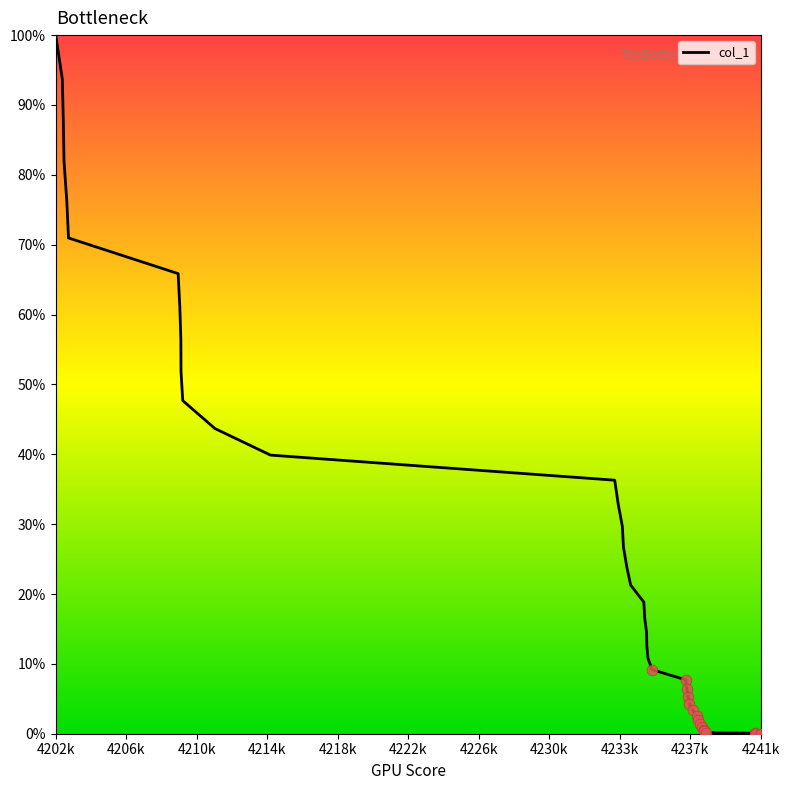

What is the greatest value displayed?

100.0